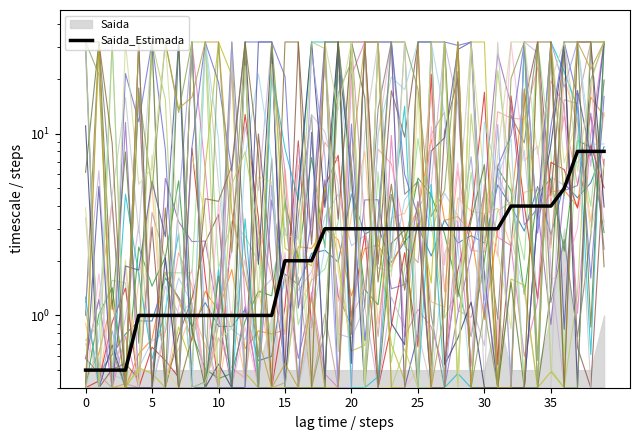

Count the number of categories in the chart.

40